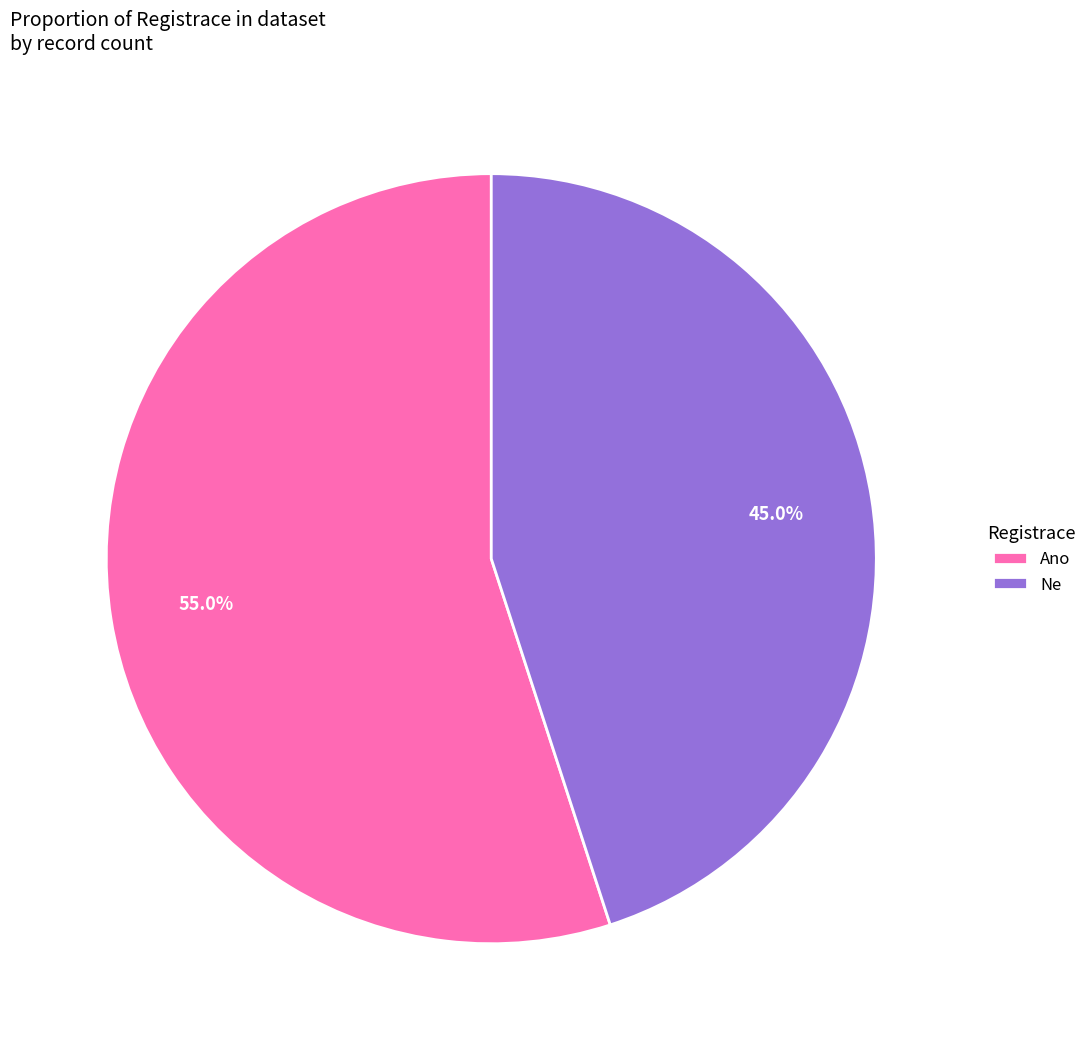

To the nearest percent, what portion does Ne represent?

45%